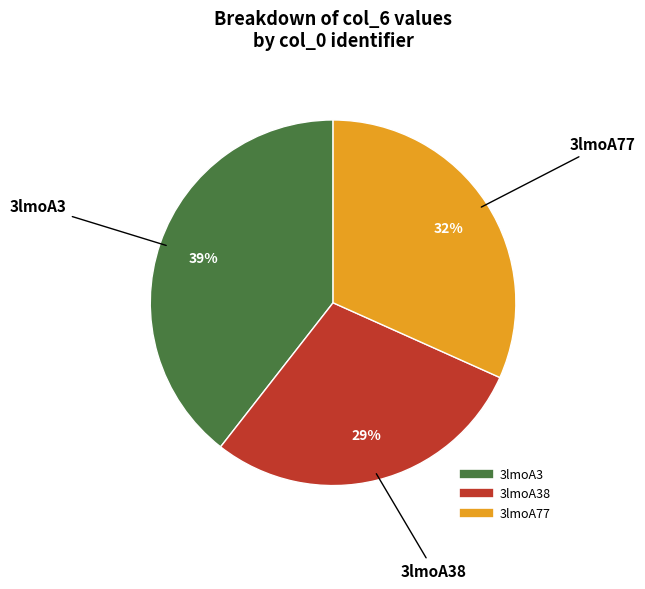

To the nearest percent, what is the average slice percentage?

33%